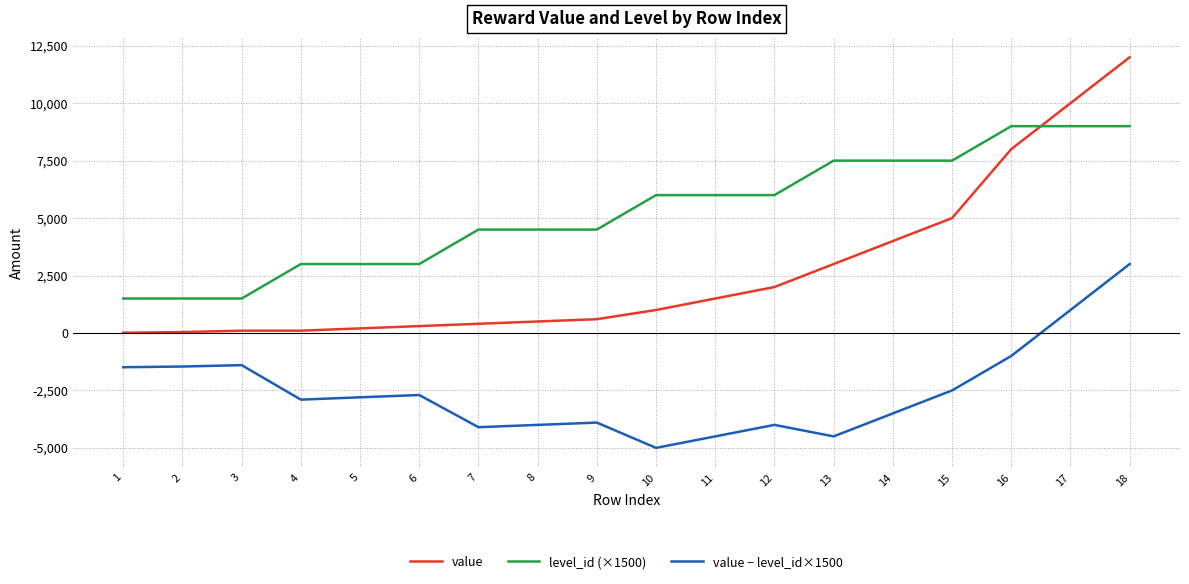

Where do level_id (×1500) and value first cross each other?

16 and 17